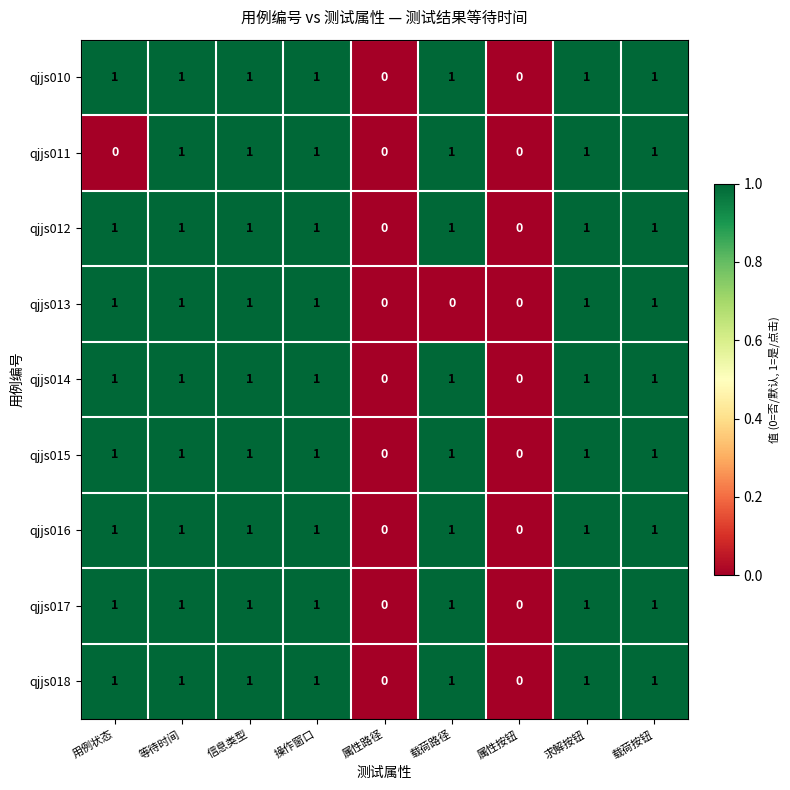

The value of qjjs014 at 载荷路径 is 0. True or false?

False